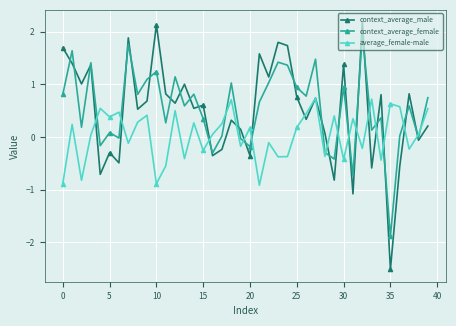

What is the sum of all context_average_female values?

21.6